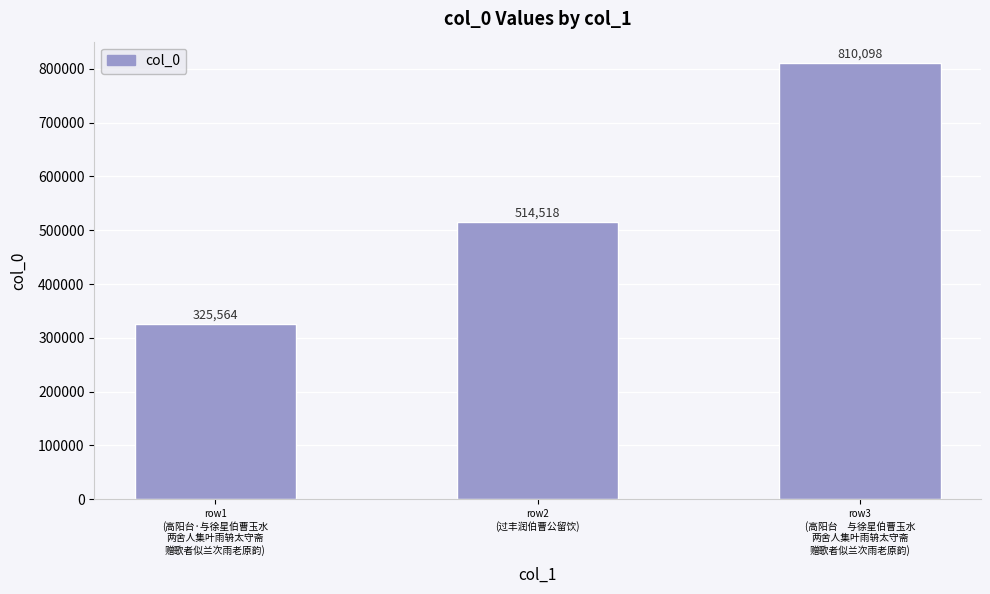

The chart shows a value of 895287 at row2
(过丰润伯曹公留饮). True or false?

False